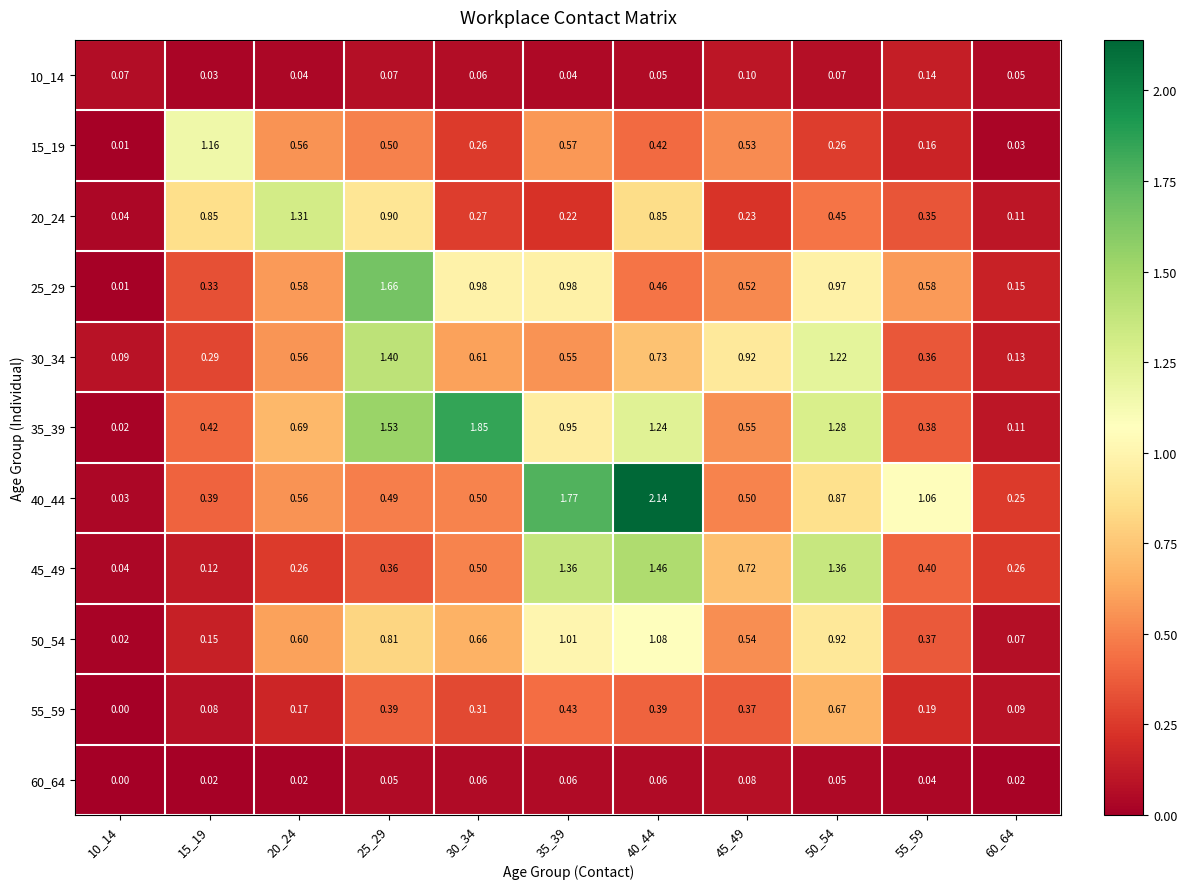

Is the value of 45_49 at 60_64 greater than the value of 30_34 at 45_49?

No